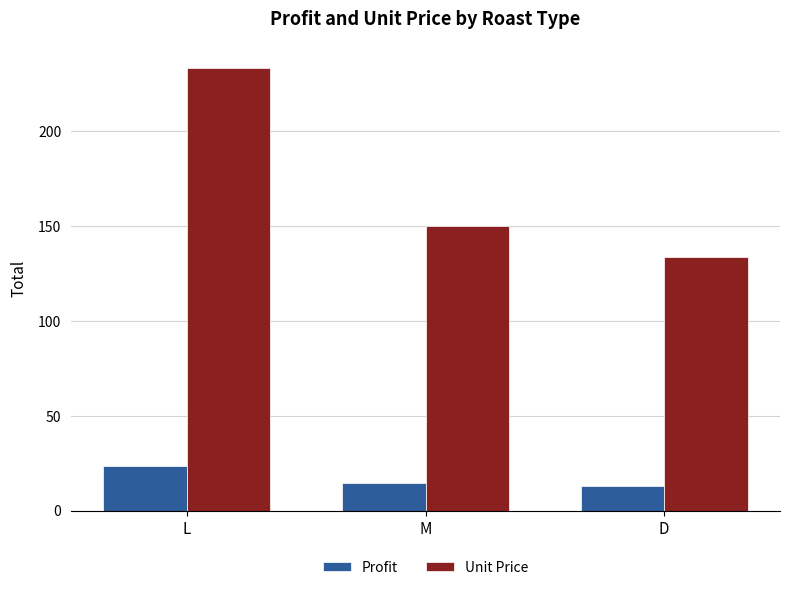

What is the average value of the Unit Price series?

172.5